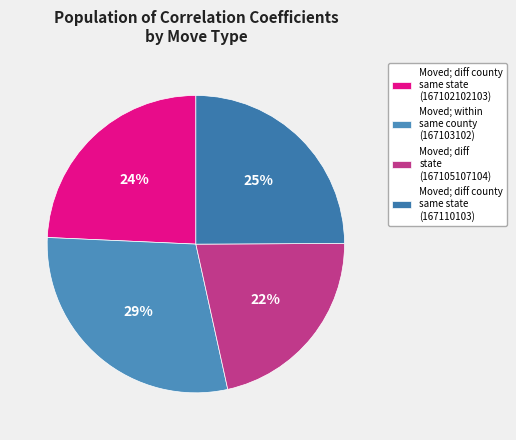

How many slices are in this pie chart?

4